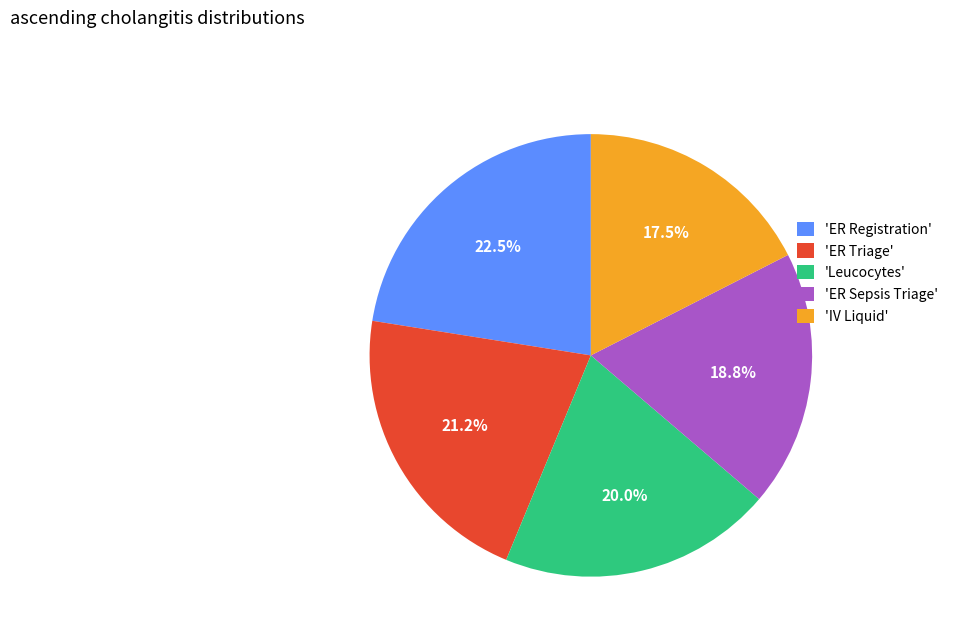

Which category has the biggest portion of the pie?

'ER Registration'